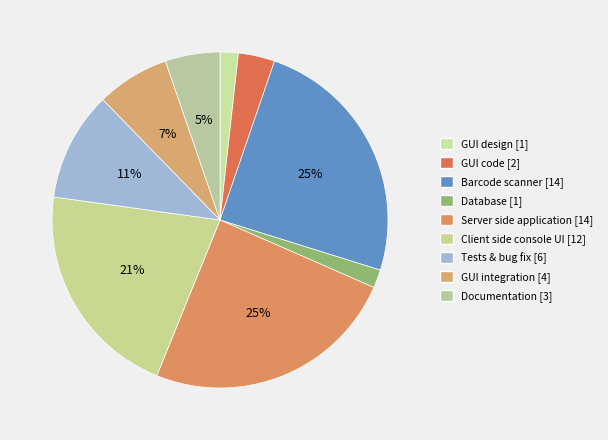

How many slices are in this pie chart?

9